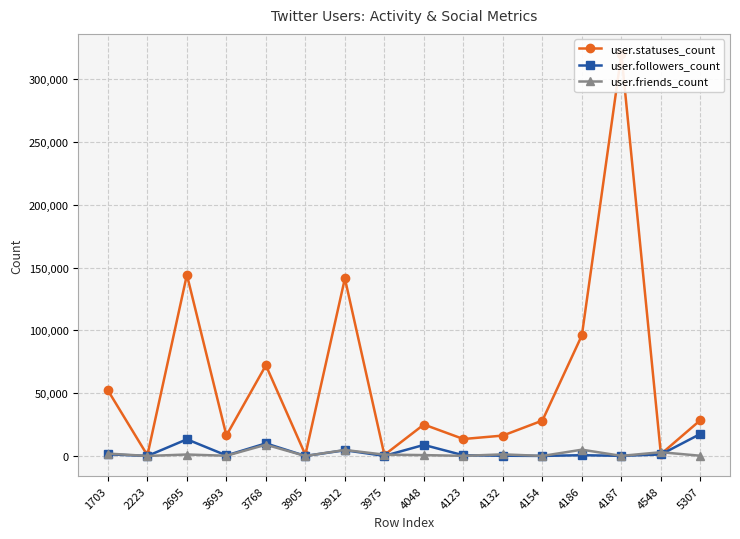

At how many categories does at least one series exceed 54938?

5